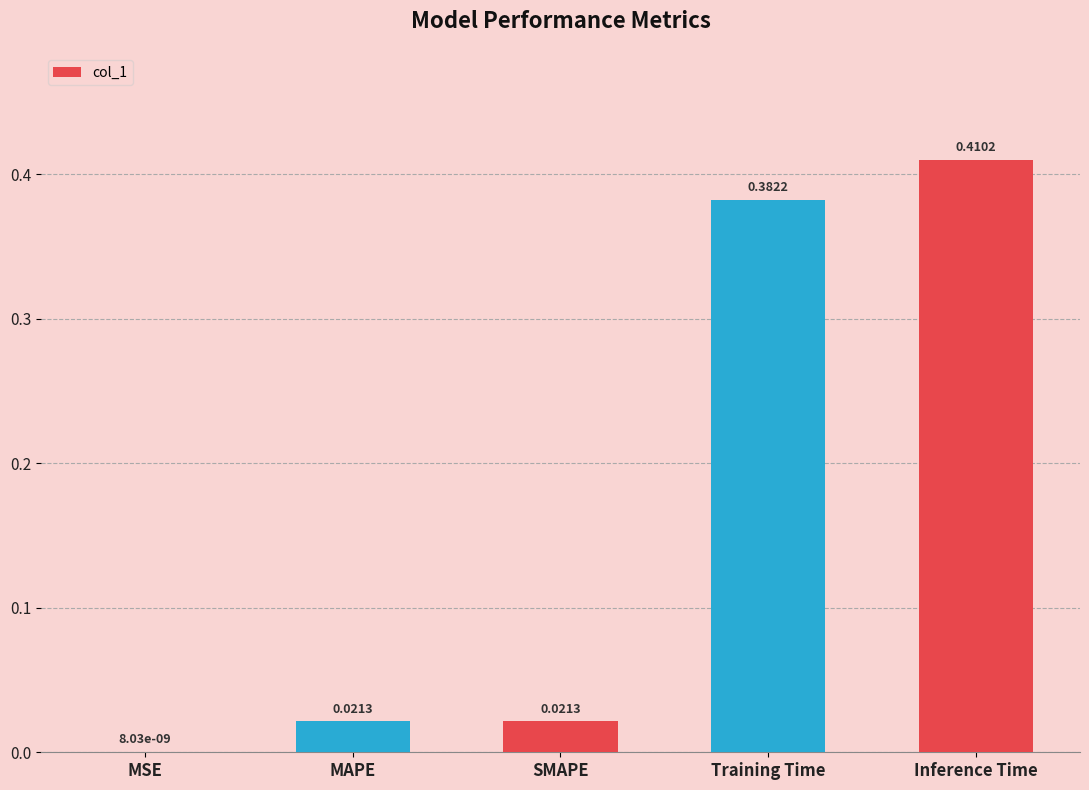

At which label is the value closest to 0?

MSE